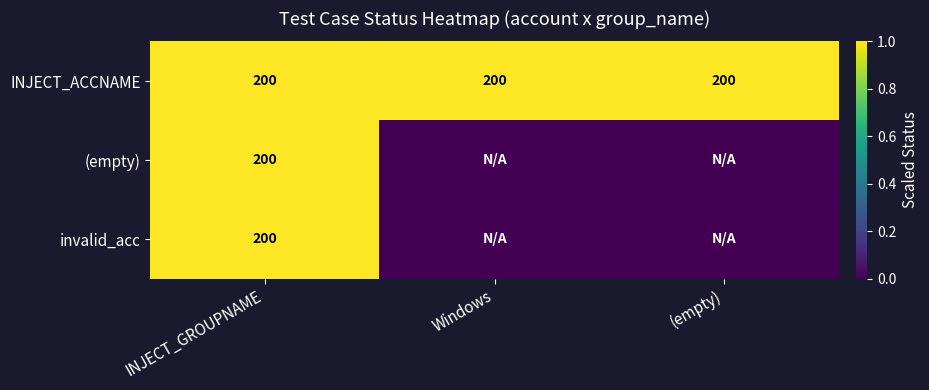

What is the highest value of the INJECT_ACCNAME series?

200